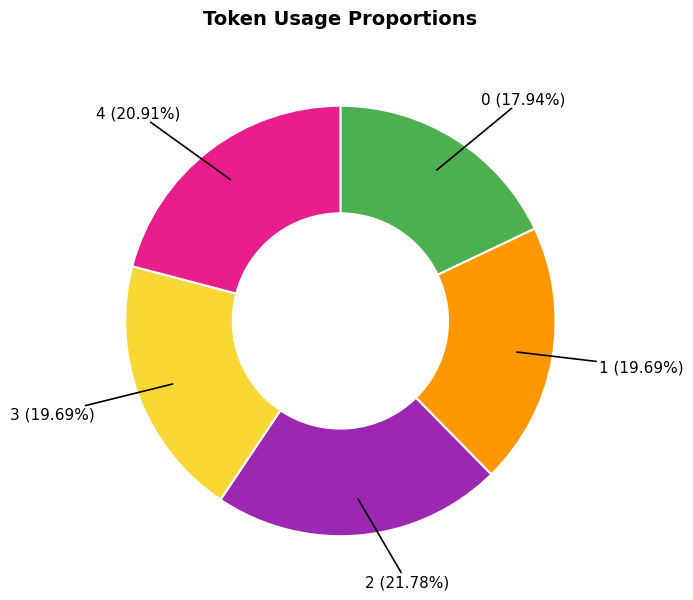

Which has a higher value, 2 or 4?

2